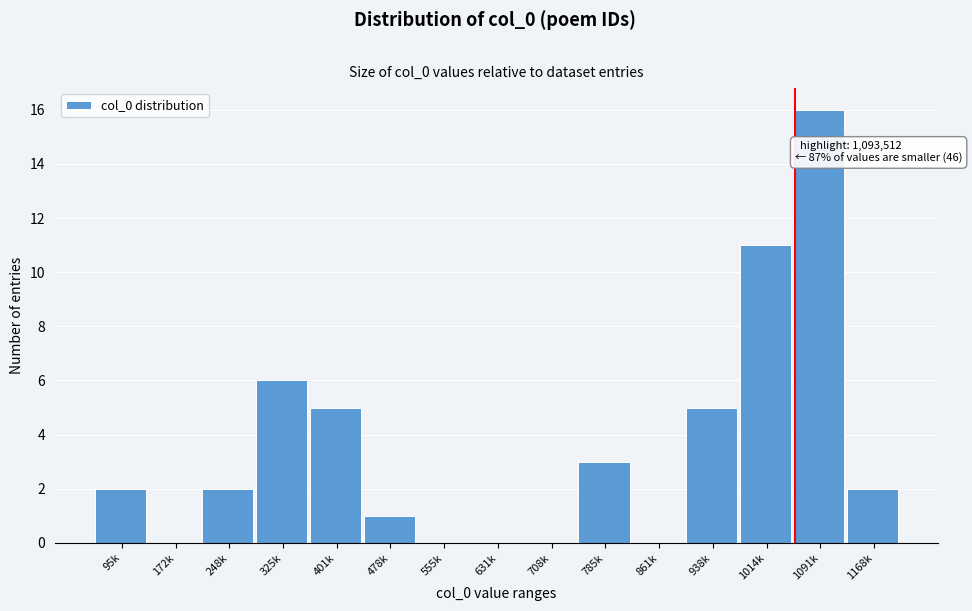

Reading right to left, transcribe all the data shown in this chart.

1168k=2	1091k=16	1014k=11	938k=5	861k=0	785k=3	708k=0	631k=0	555k=0	478k=1	401k=5	325k=6	248k=2	172k=0	95k=2